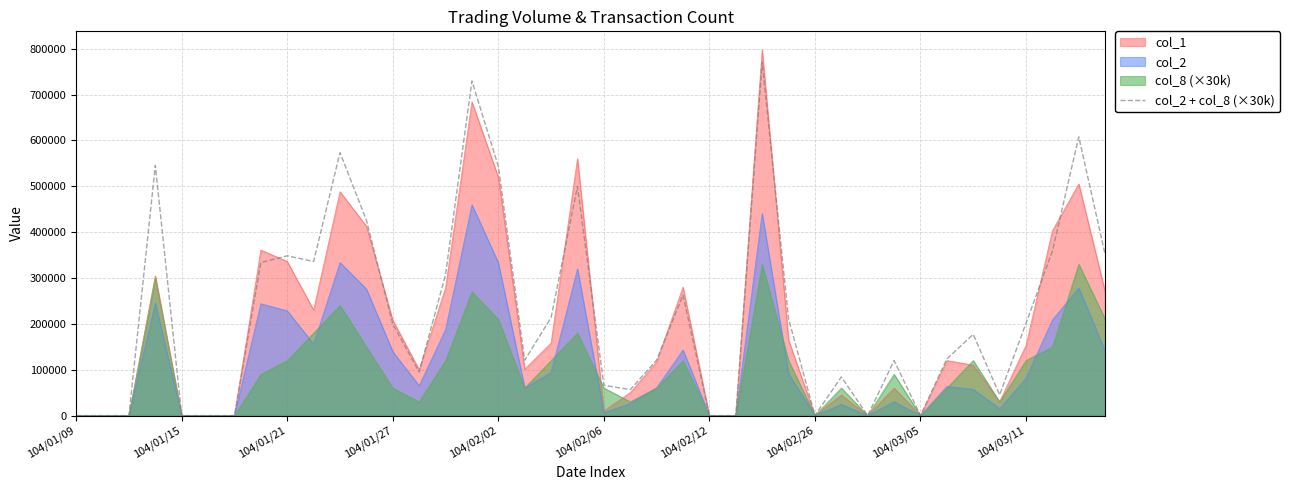

What is the value of the 13th point from the left?

199360